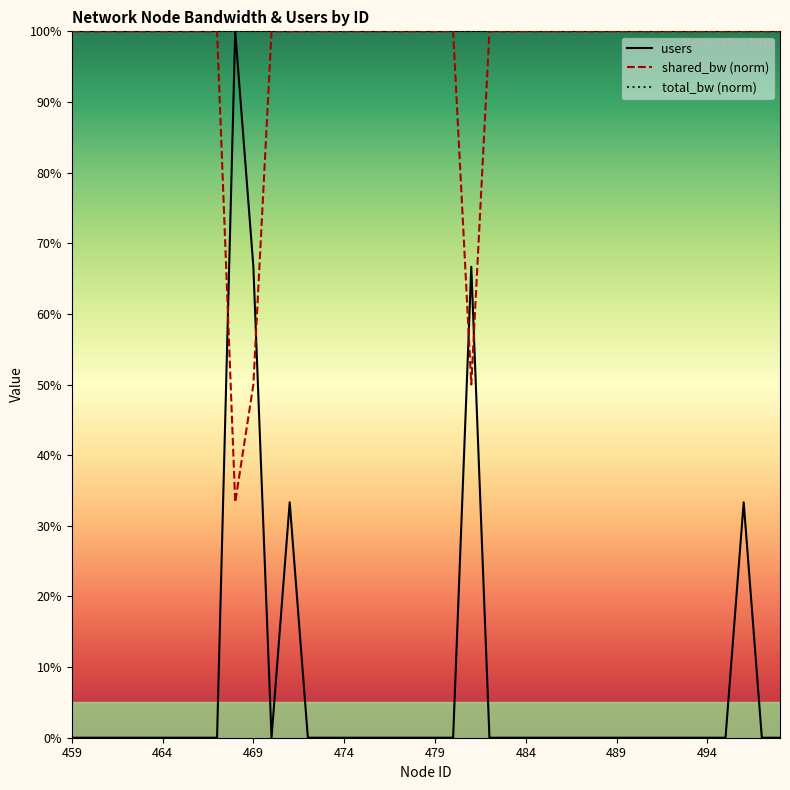

What is the greatest value displayed?

100.0